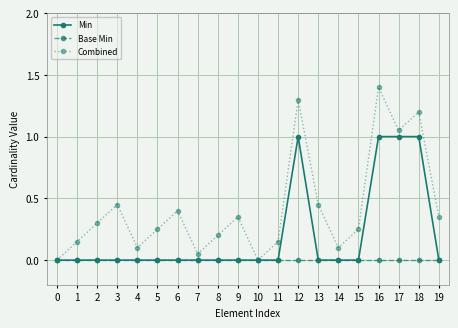

Is the value of Base Min at 19 greater than the value of Combined at 17?

No